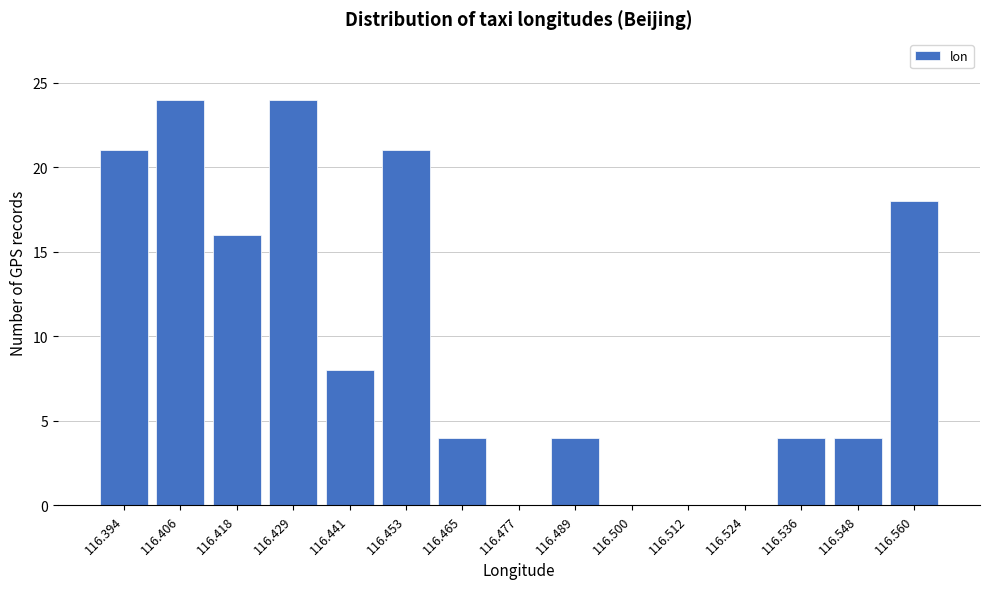

Reading left to right, what are all the values shown in this chart?

116.394=21	116.406=24	116.418=16	116.429=24	116.441=8	116.453=21	116.465=4	116.477=0	116.489=4	116.500=0	116.512=0	116.524=0	116.536=4	116.548=4	116.560=18